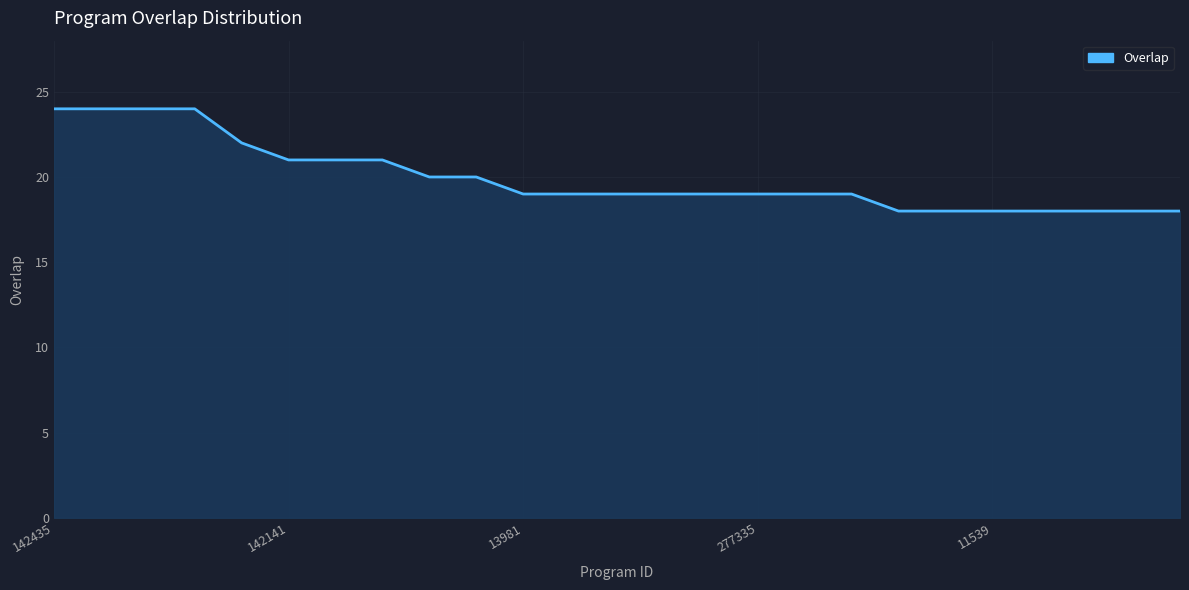

What is the smallest value displayed?

18